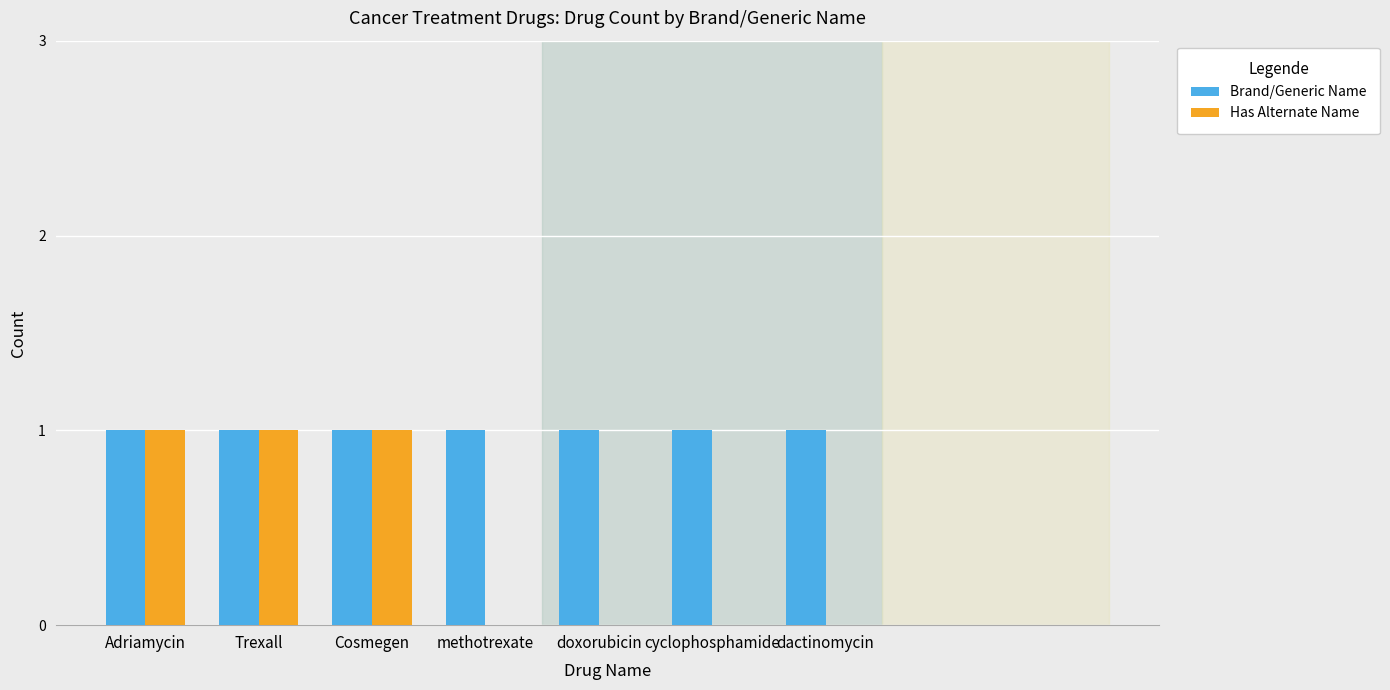

What is the sum of all Brand/Generic Name values?

7